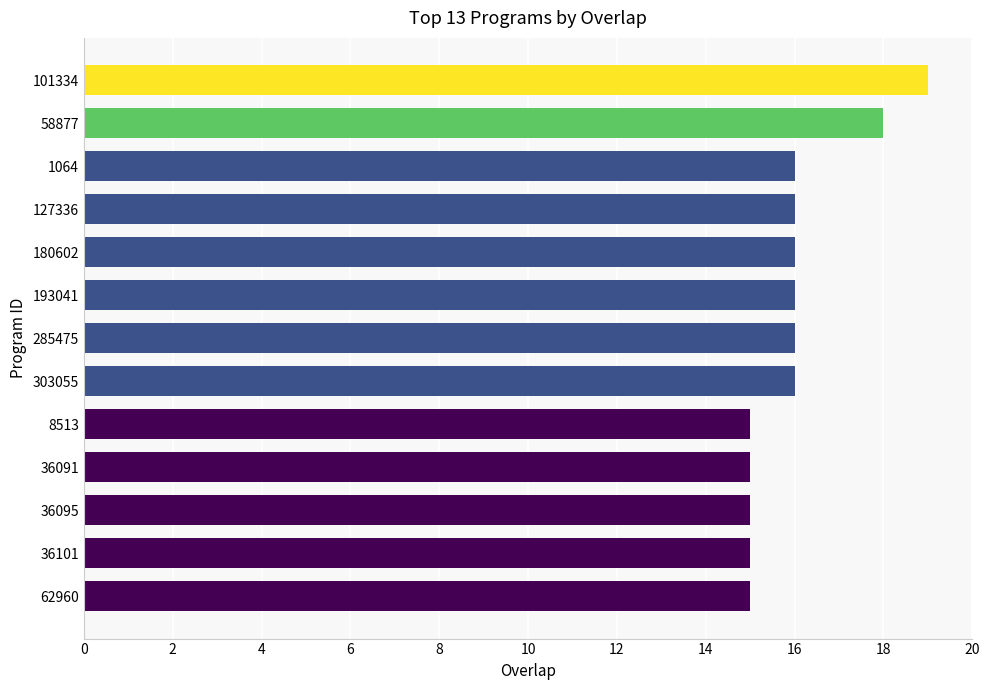

Between 101334 and 285475, which is larger?

101334